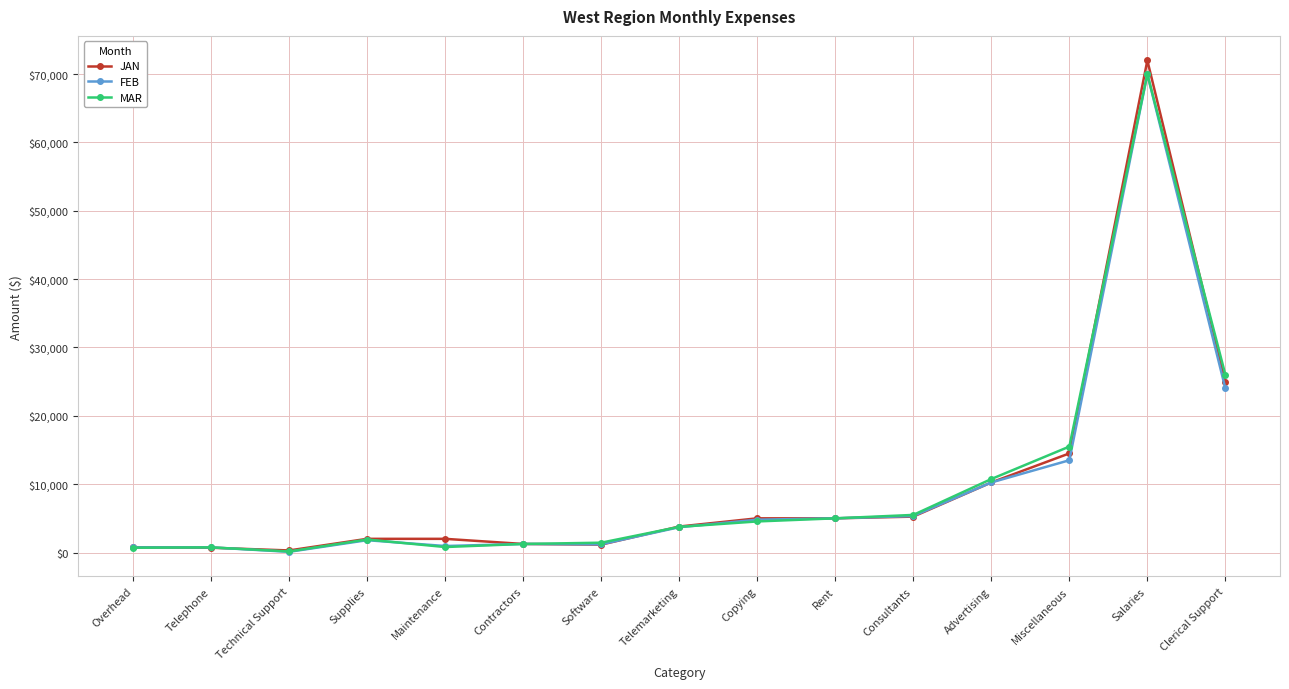

What is the label of the 8th point from the left?

Telemarketing